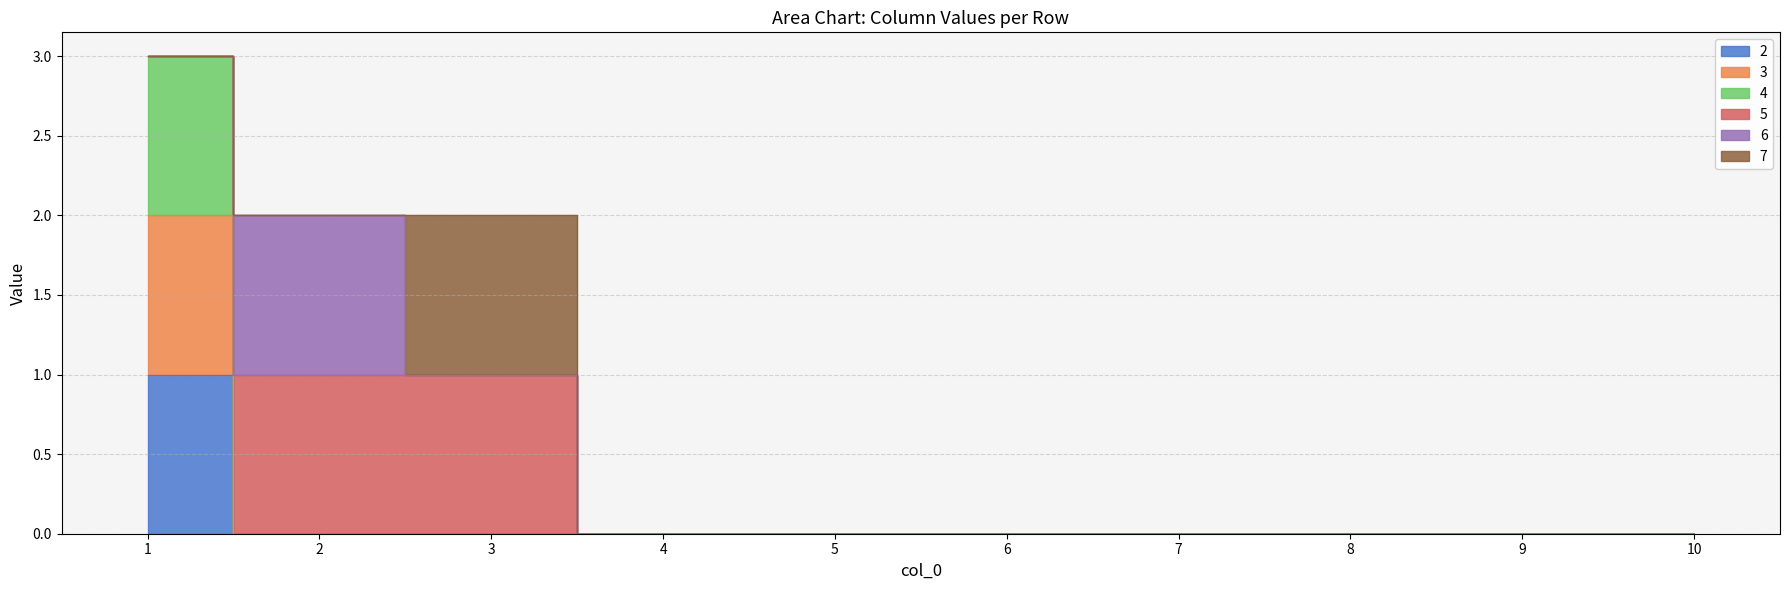

How many 3 values are between 0 and 1?

9